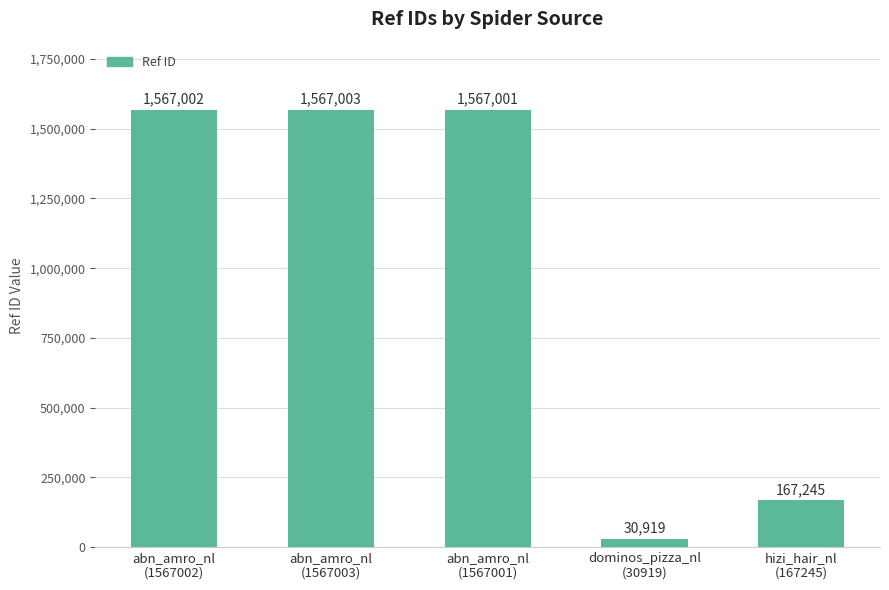

Read the value at abn_amro_nl
(1567003), to the nearest 50.

1567000